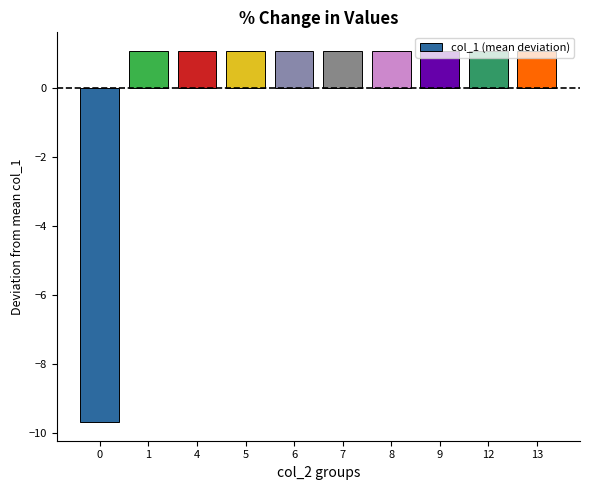

Count the number of values greater than 1.

9